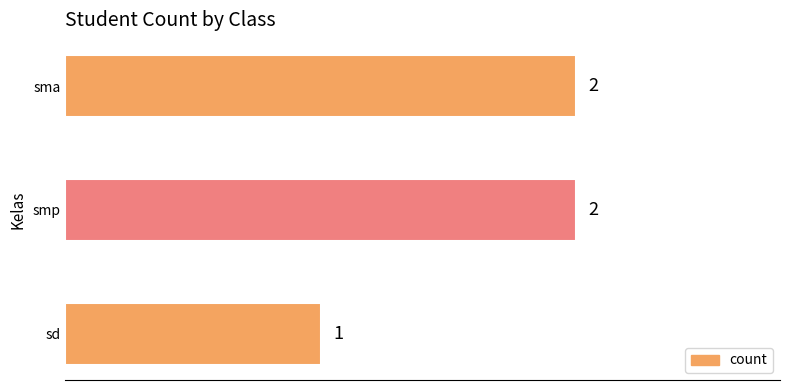

Which category has the lowest value across all series?

sd